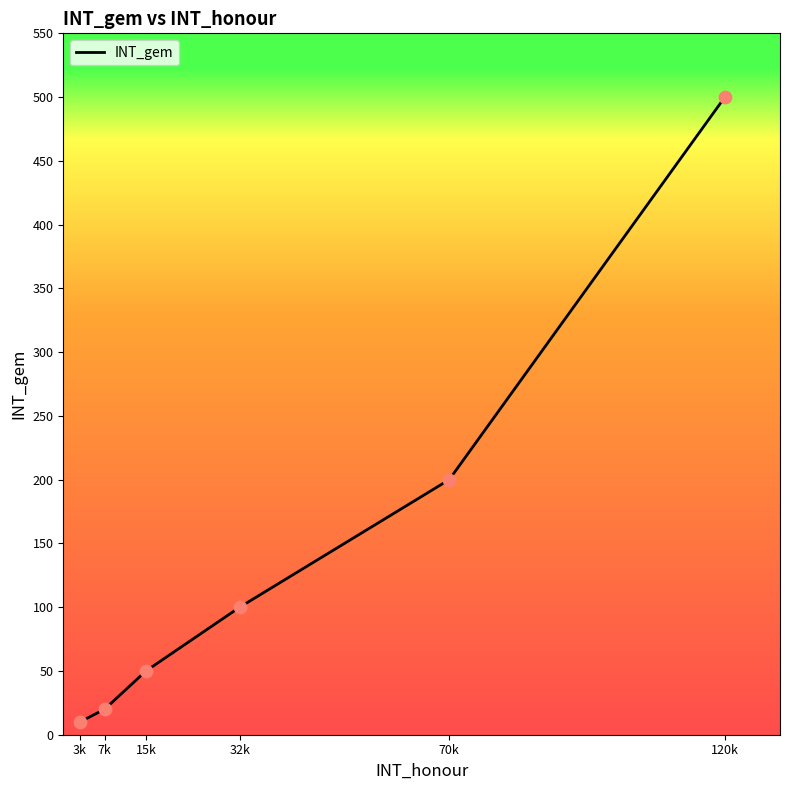

What is the ratio of the value at 32k to the value at 120k?

0.2